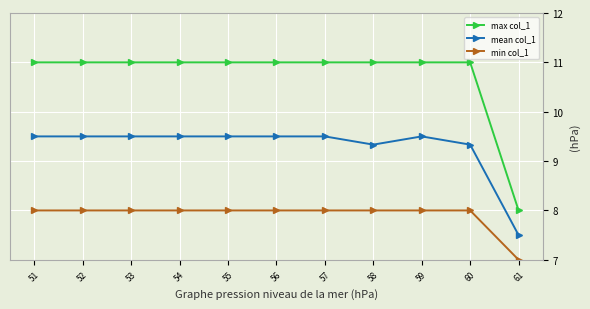

Reading right to left, extract all data points from this chart.

max col_1: 61=8.0	60=11.0	59=11.0	58=11.0	57=11.0	56=11.0	55=11.0	54=11.0	53=11.0	52=11.0	51=11.0
mean col_1: 61=7.5	60=9.3	59=9.5	58=9.3	57=9.5	56=9.5	55=9.5	54=9.5	53=9.5	52=9.5	51=9.5
min col_1: 61=7.0	60=8.0	59=8.0	58=8.0	57=8.0	56=8.0	55=8.0	54=8.0	53=8.0	52=8.0	51=8.0